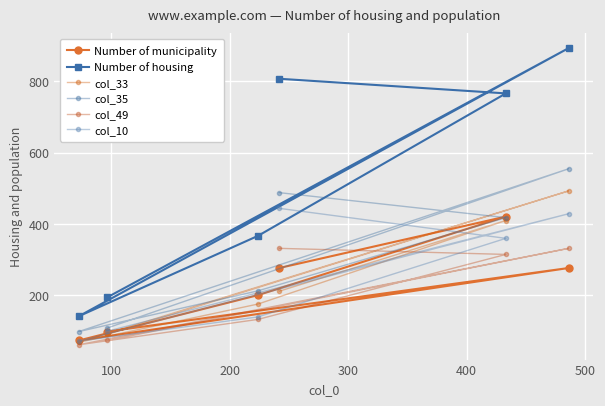

List the series in order of their peak value, highest first.

Number of housing, col_35, col_33, col_10, Number of municipality, col_49